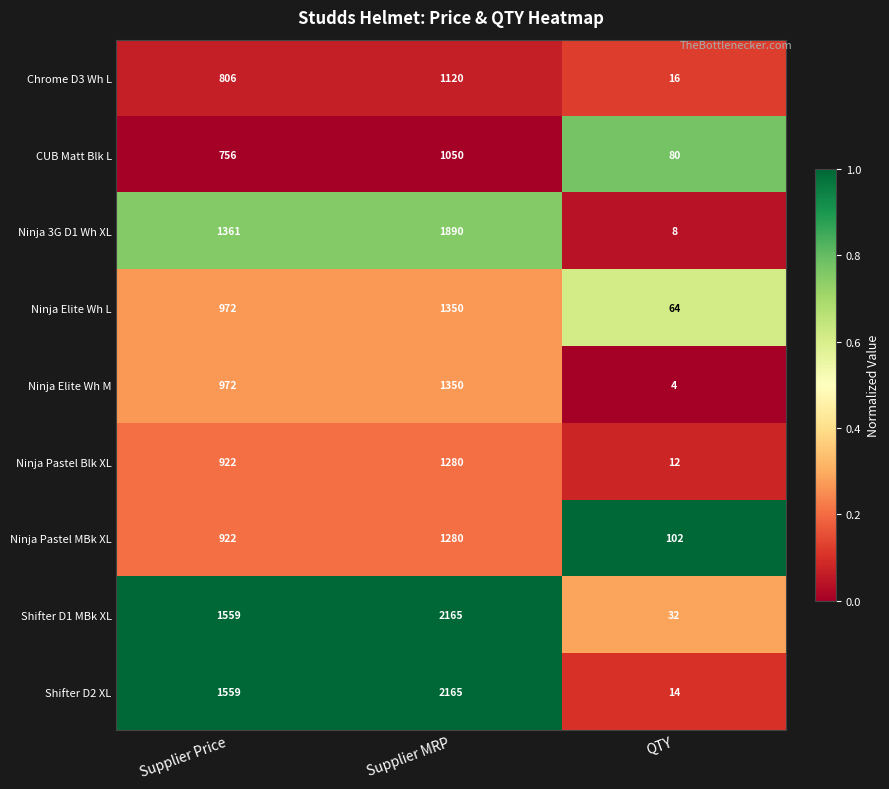

At which category is the sum across all series the highest?

Supplier MRP